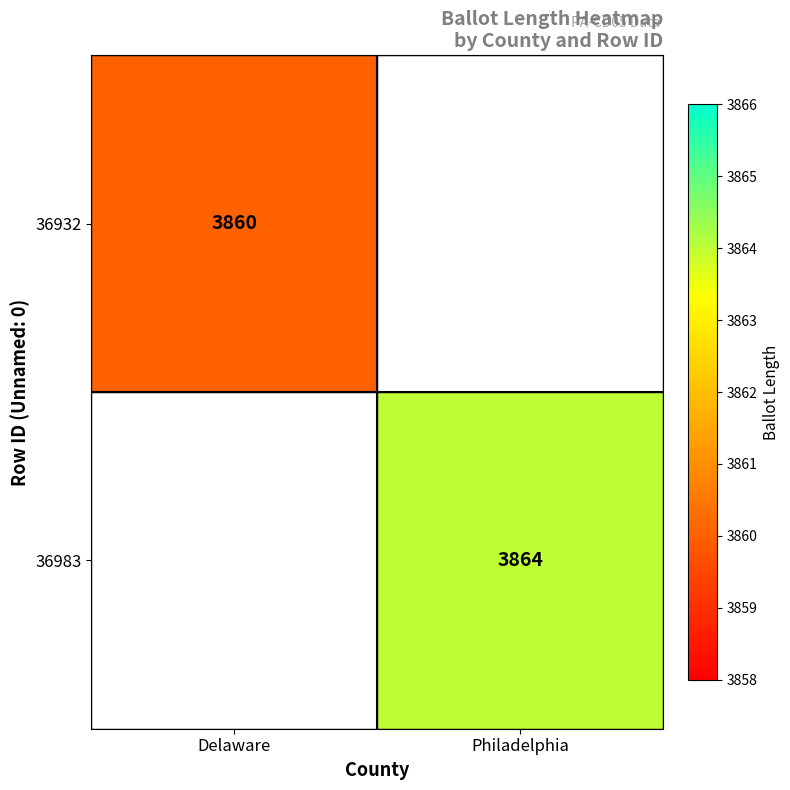

Is it true that 36983 equals 1264 at Philadelphia?

False